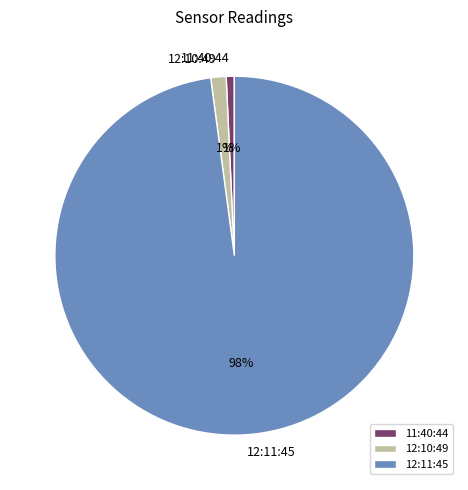

Which category has the biggest portion of the pie?

12:11:45